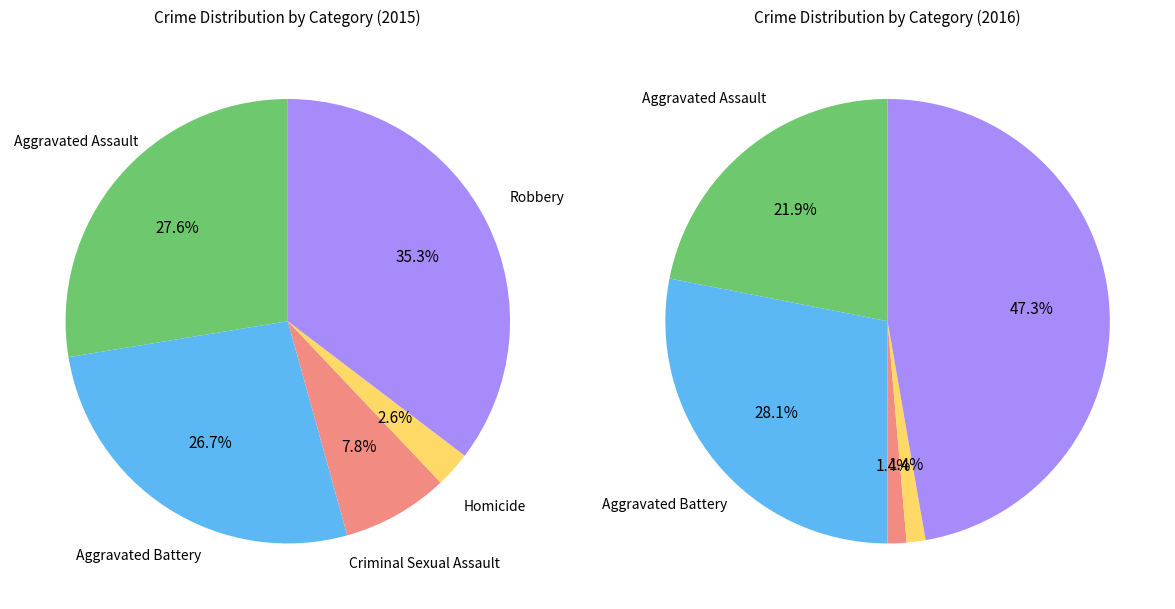

Which slice is the largest?

Robbery